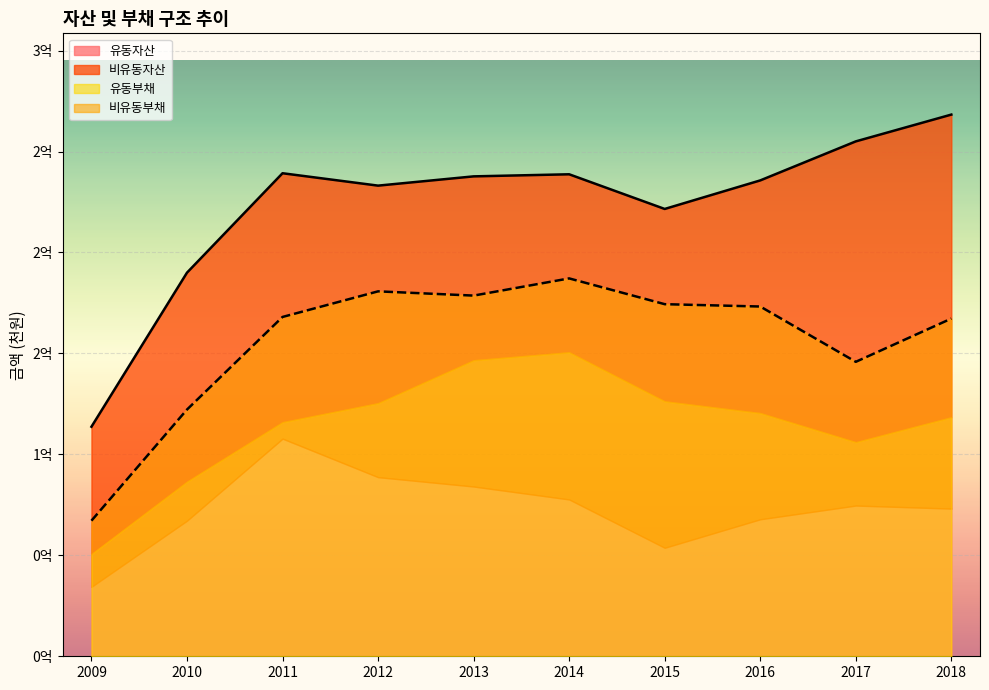

What value does the 유동부채 series have at 2014?

150568723